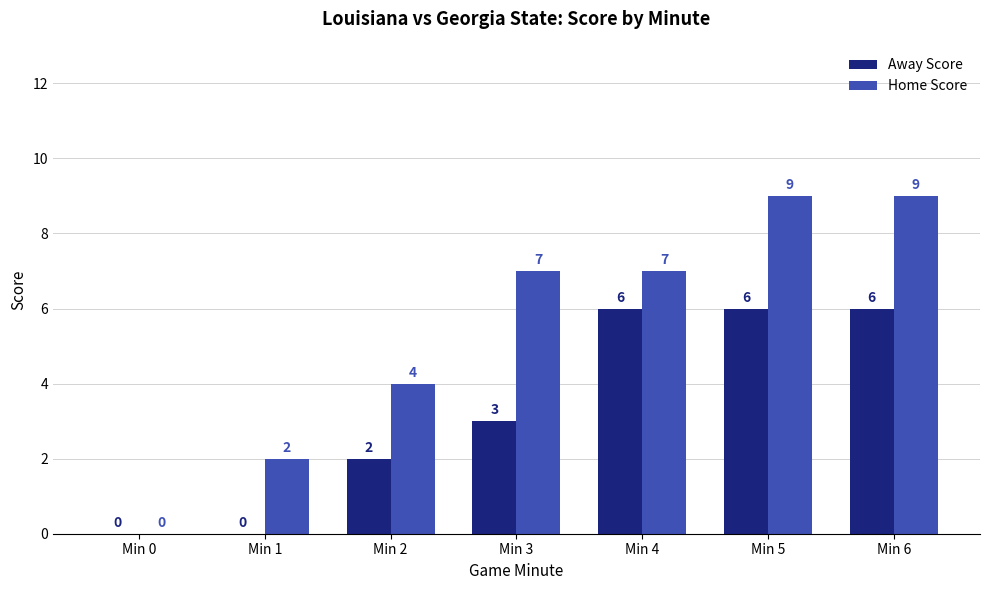

The Home Score series shows 13 at Min 5. True or false?

False